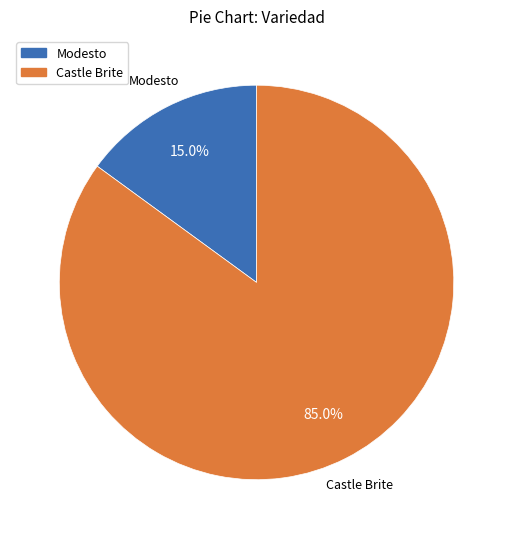

Combined, do Modesto and Castle Brite account for over 50%?

Yes